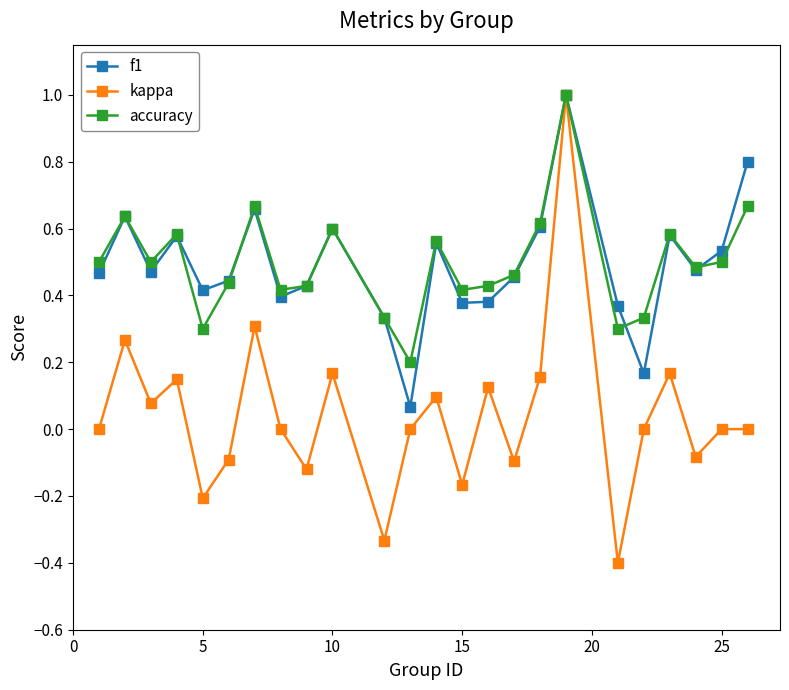

What is the highest value of the kappa series?

1.0